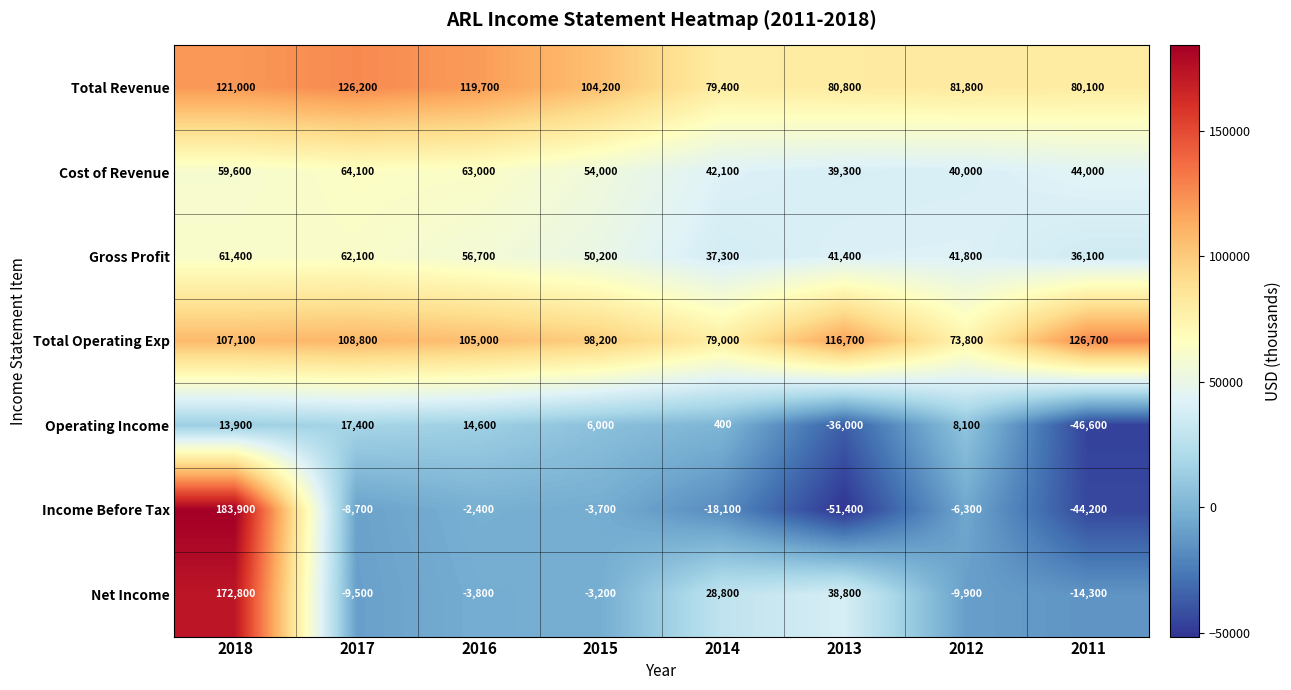

Between 2018 and 2011, which series saw the biggest shift?

Income Before Tax